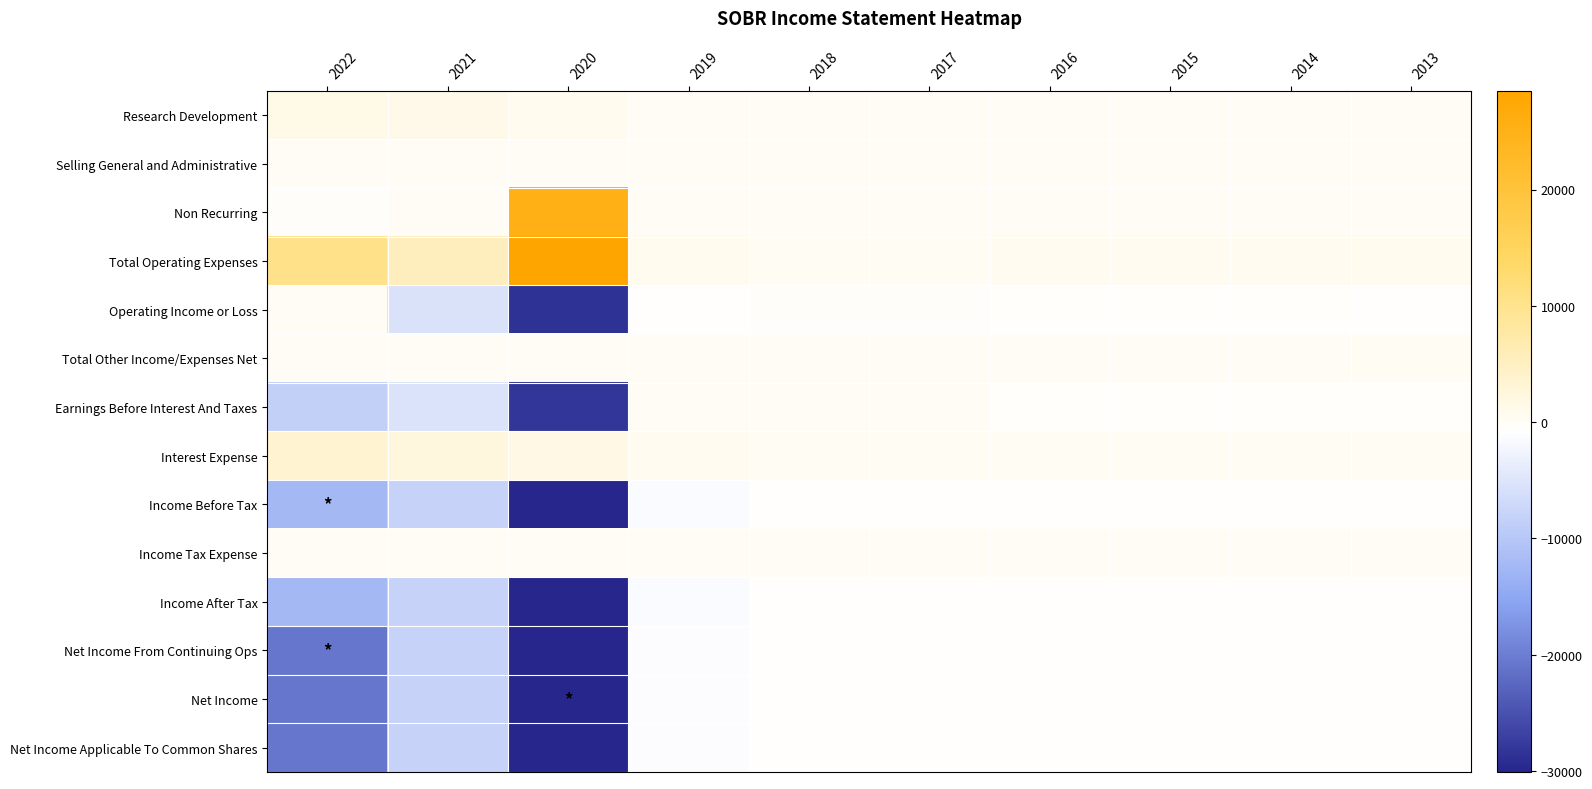

How many distinct data groups are displayed?

14